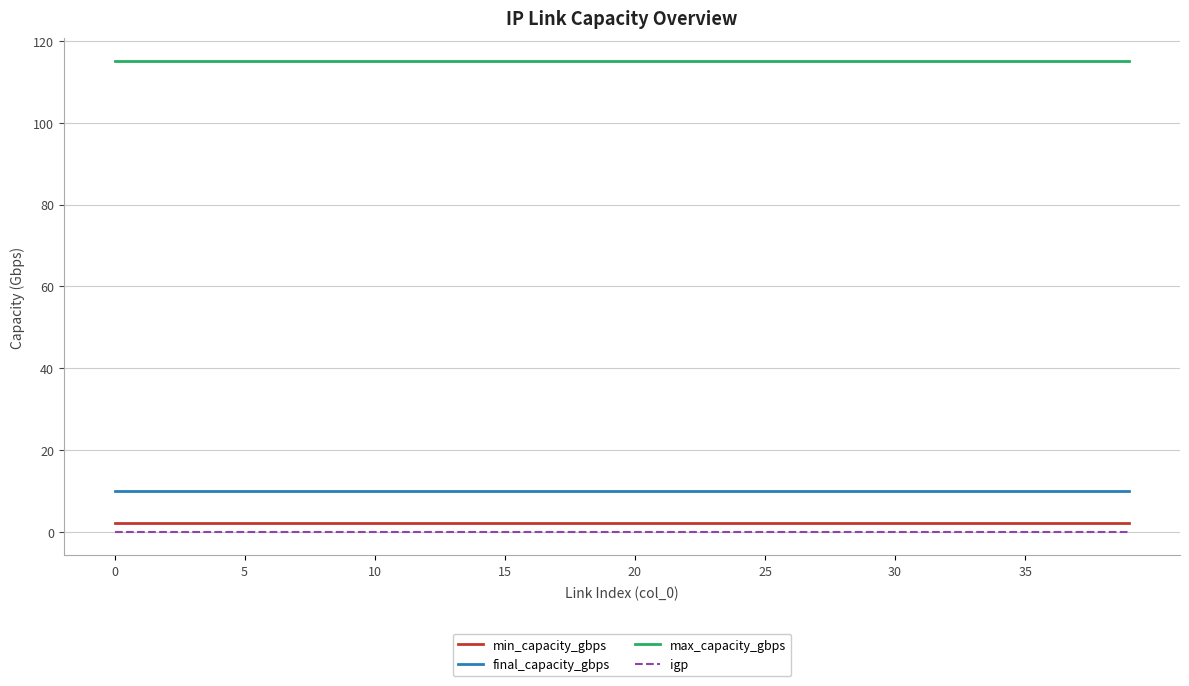

What is the lowest value of the final_capacity_gbps series?

10